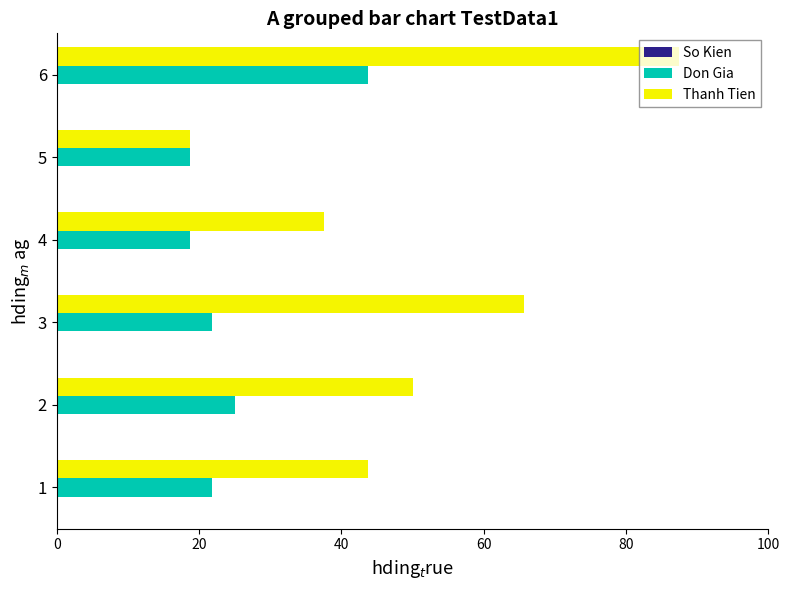

Count the number of data series in this chart.

3